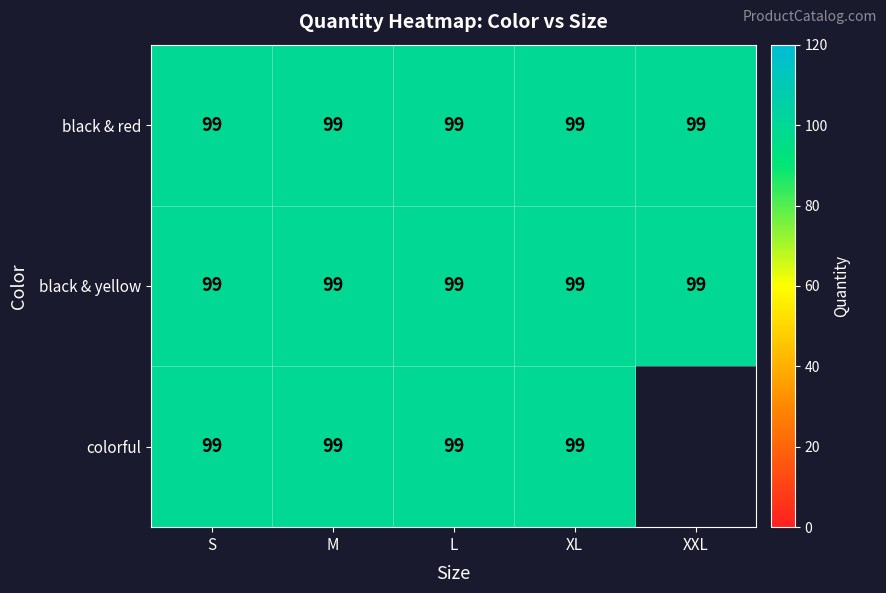

Is the value of colorful at XXL greater than the value of black & yellow at M?

No